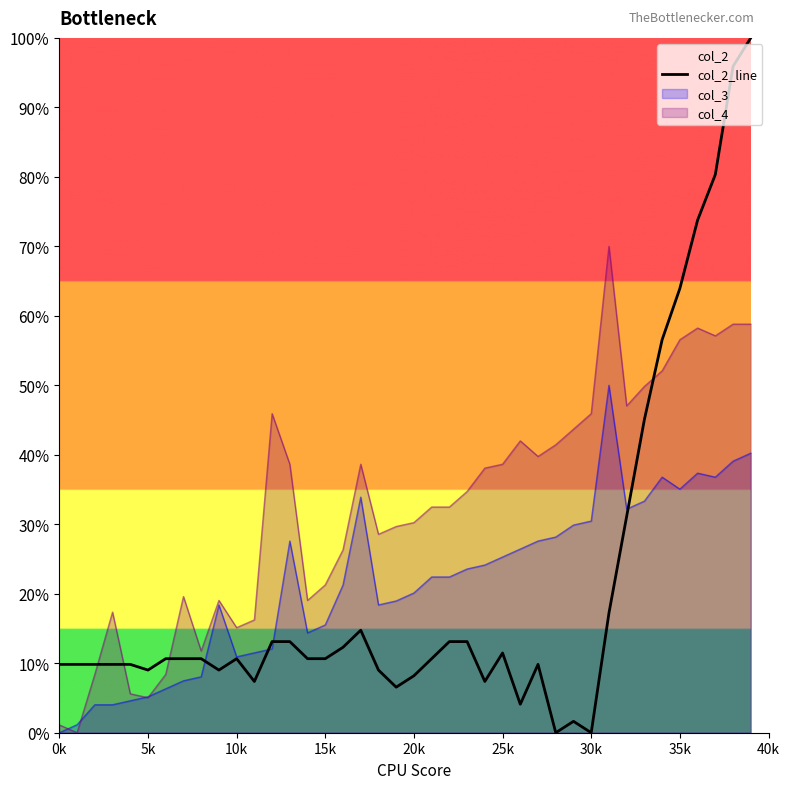

How many points are lower than both their immediate neighbors (excluding endpoints)?

8